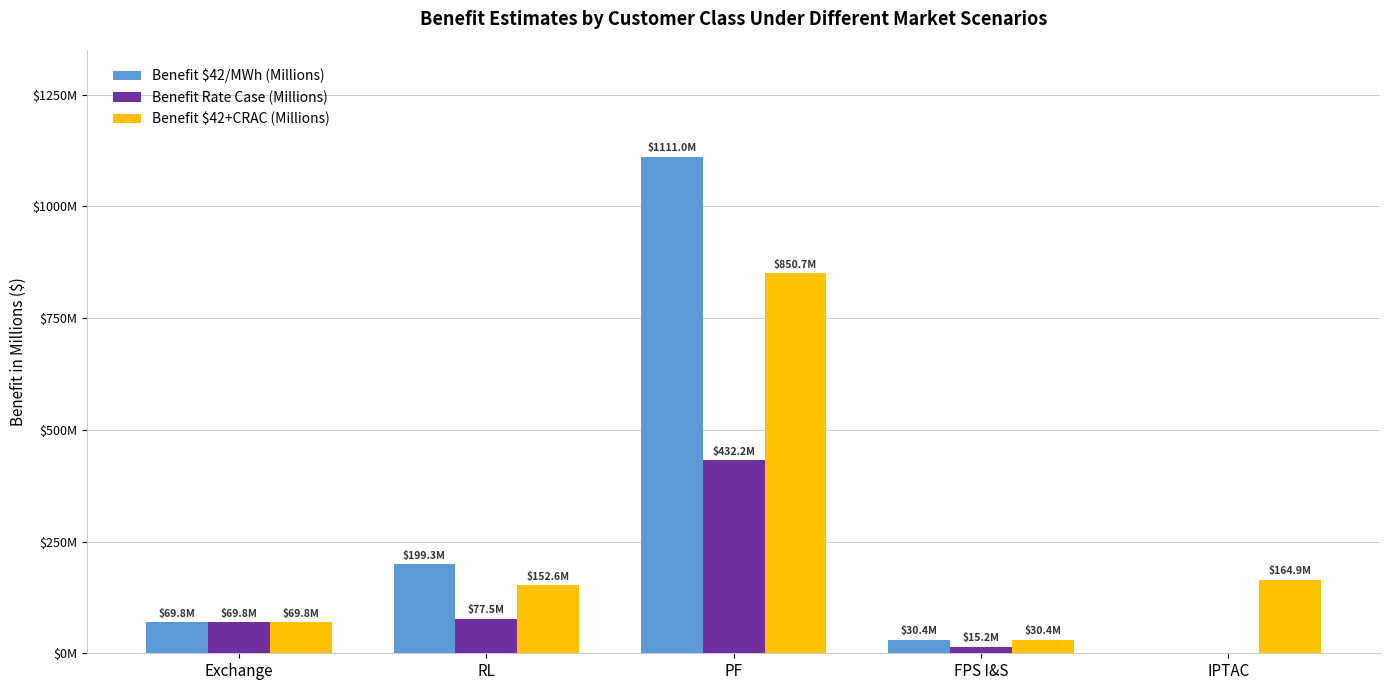

What is the total value across all series at PF?

2394.0